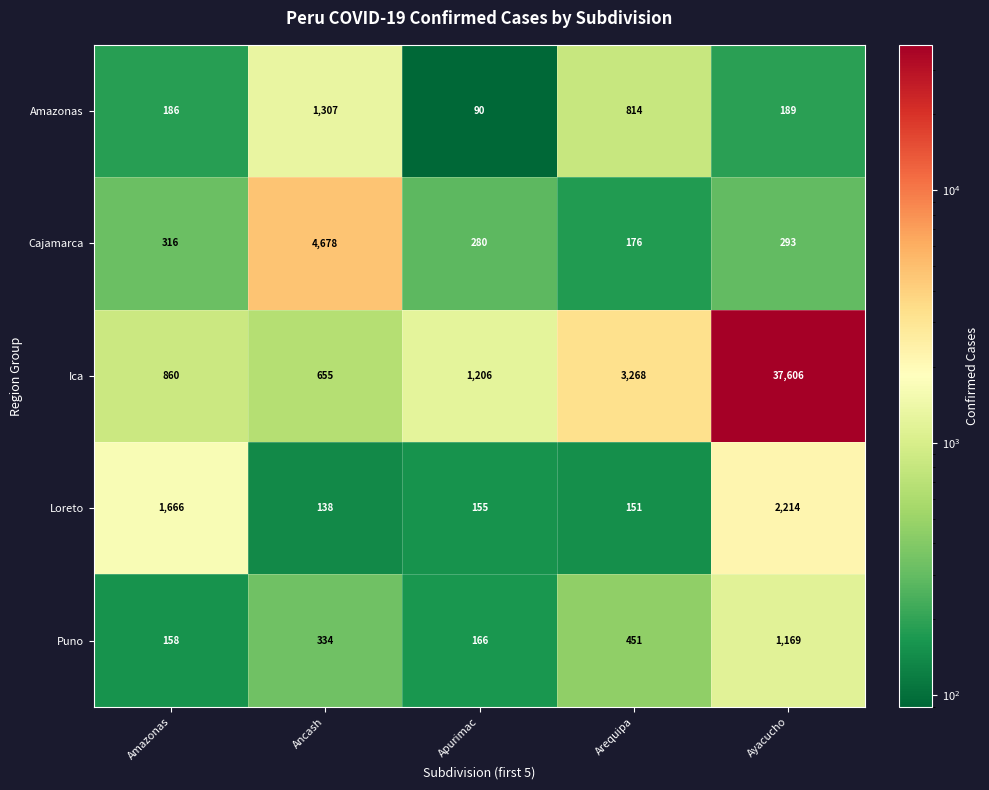

At Ancash, list the series in order from smallest to largest.

Loreto, Puno, Ica, Amazonas, Cajamarca